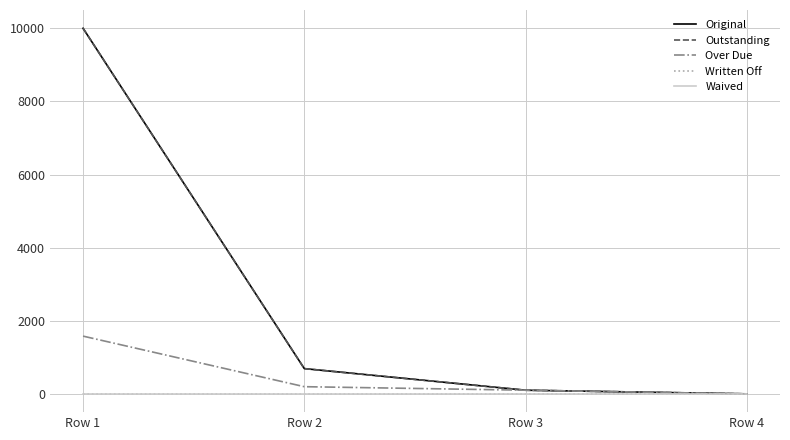

Reading left to right, extract all data points from this chart.

Original: 10000.0	690.7	100.0	0.0
Outstanding: 10000.0	690.7	100.0	0.0
Over Due: 1579.3	196.2	100.0	0.0
Written Off: 0.0	0.0	0.0	0.0
Waived: 0.0	0.0	0.0	0.0